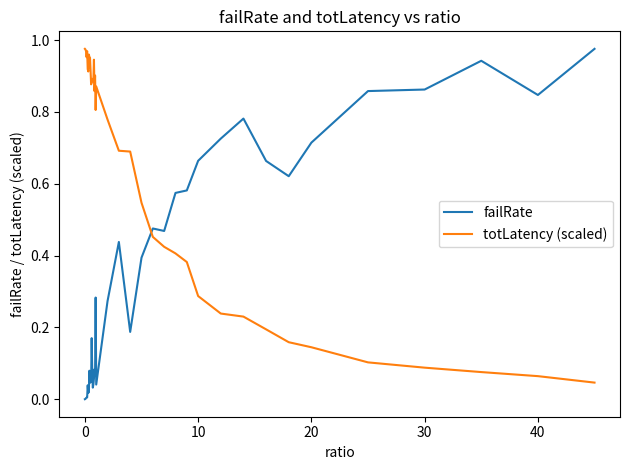

Which series ends up on top after the final intersection of failRate and totLatency (scaled)?

failRate